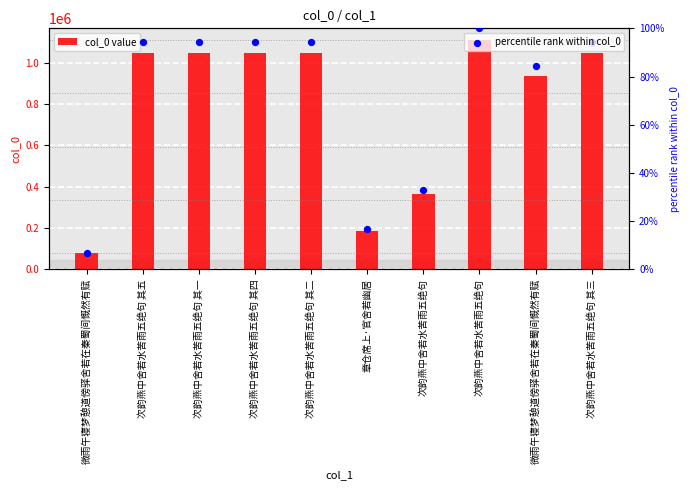

Is the value of col_0 value at 次韵燕中舍若水苦雨五绝句 其一 greater than the value of percentile rank within col_0 at 次韵燕中舍若水苦雨五绝句?

Yes